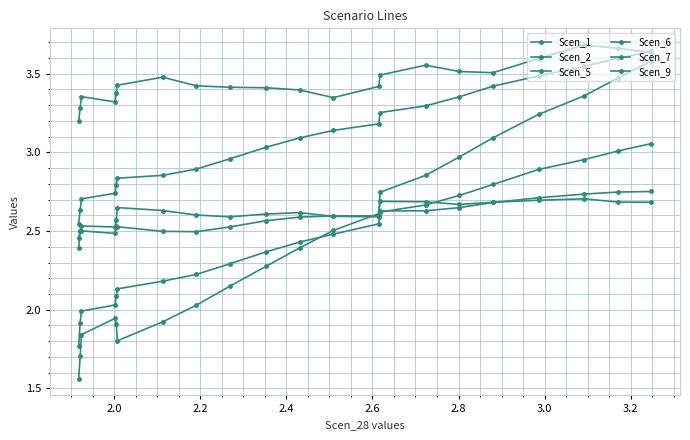

How many categories are shown in the chart?

21